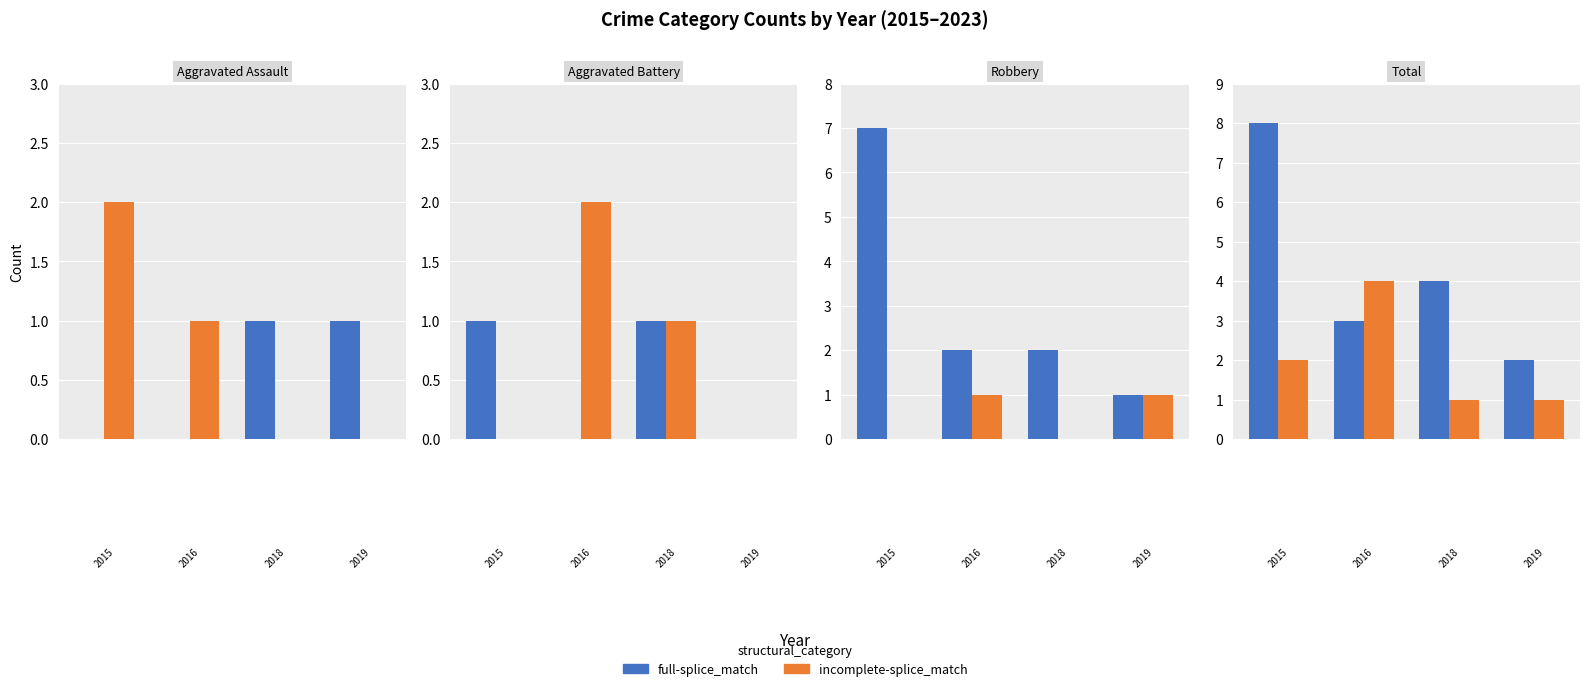

How many distinct data groups are displayed?

2